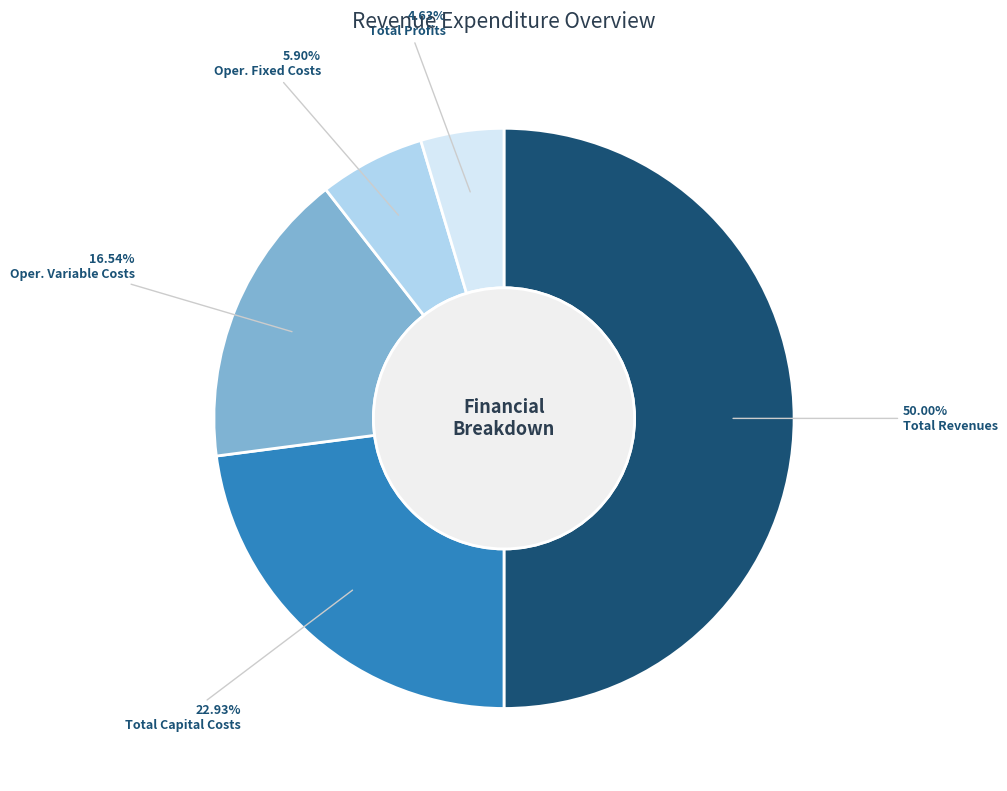

Does any single category account for the majority?

No